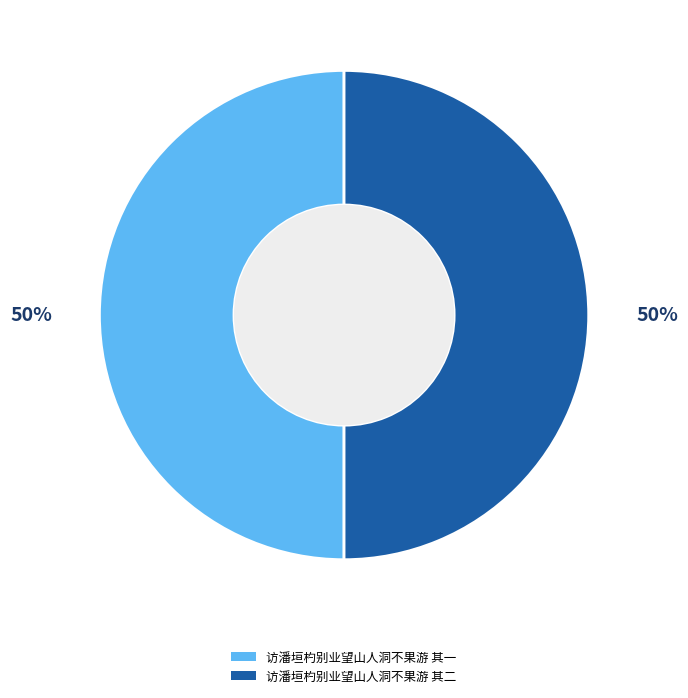

The 访潘垣杓别业望山人洞不果游 其二 slice represents 40% of the pie. True or false?

False